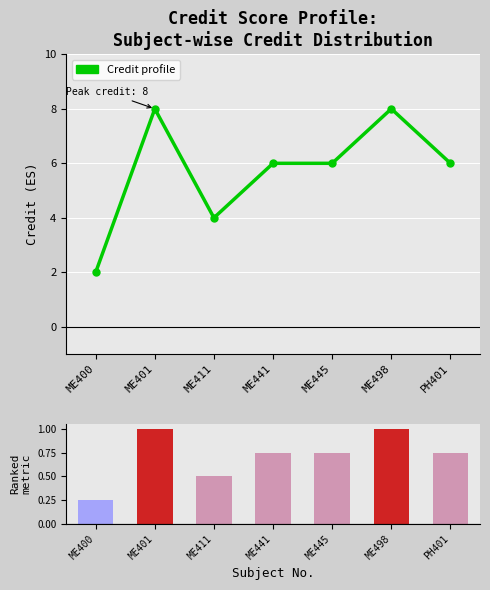

Which has a higher value, ME498 or ME441?

ME498